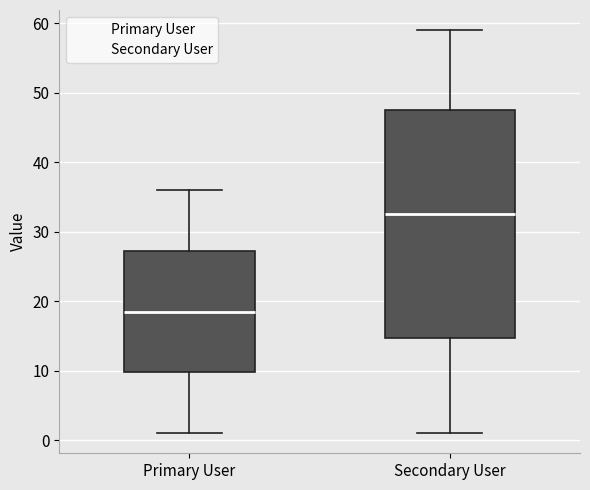

Which box's median line is the lowest?

Primary User